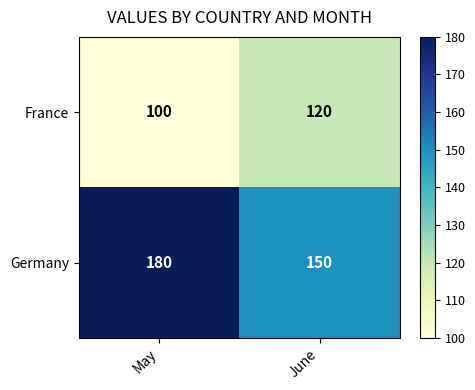

Which series has the largest range (max minus min)?

Germany